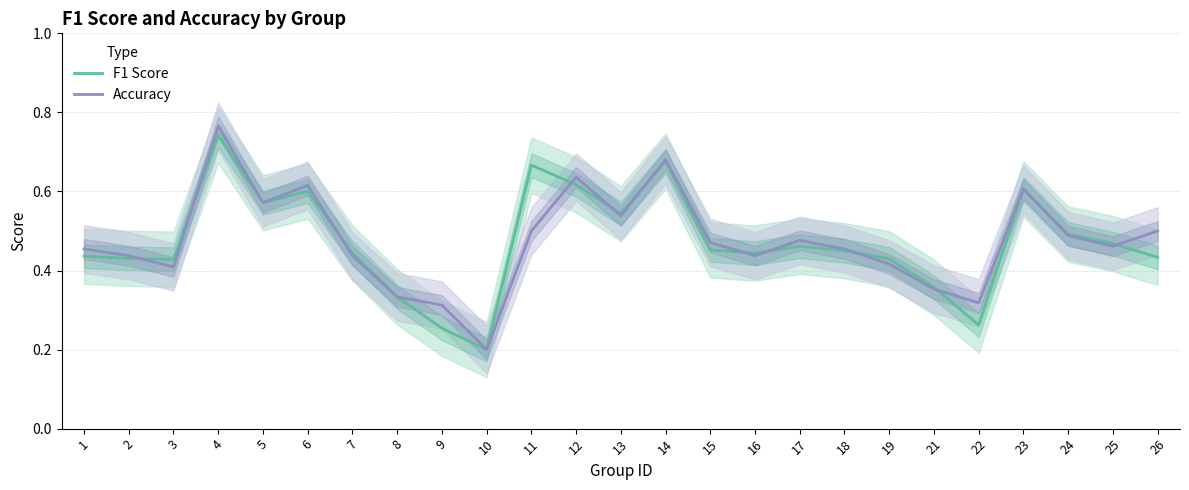

Between 2 and 15, which series saw the biggest shift?

Accuracy